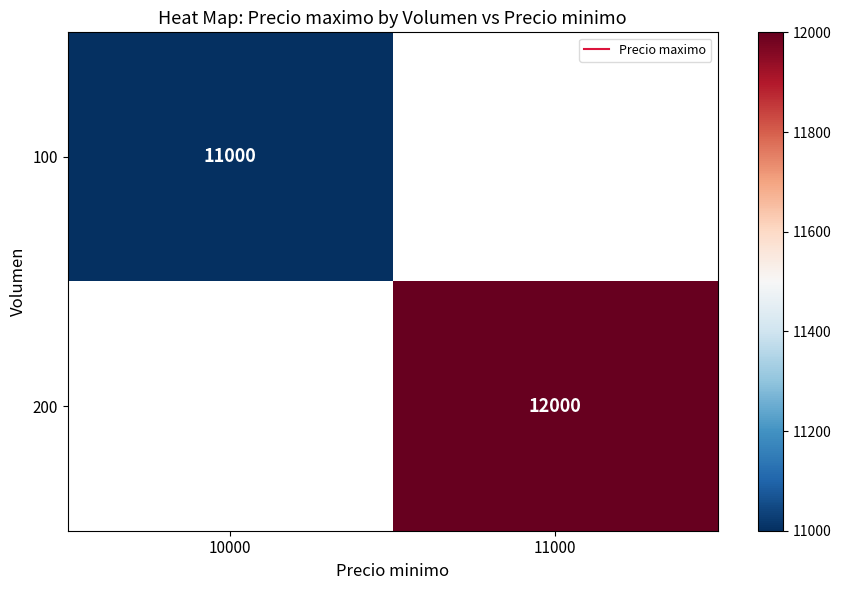

What is the smallest value displayed?

11000.0